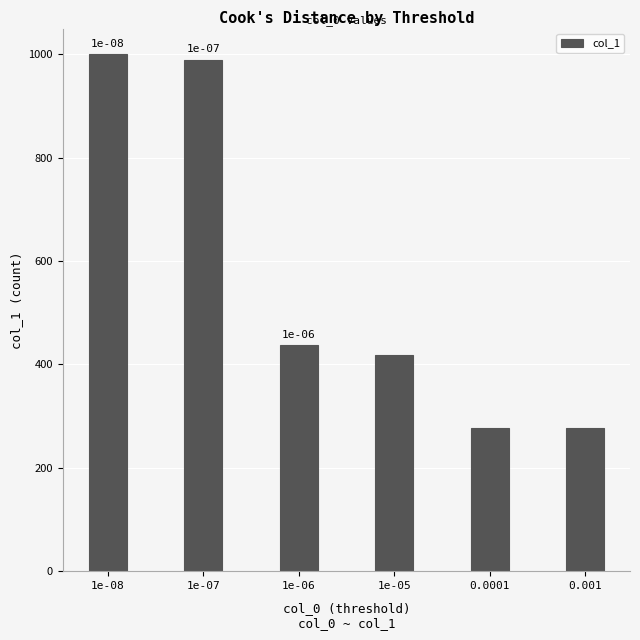

Reading right to left, list all the values displayed in this chart.

0.001=277	0.0001=277	1e-05=418	1e-06=438	1e-07=990	1e-08=1000